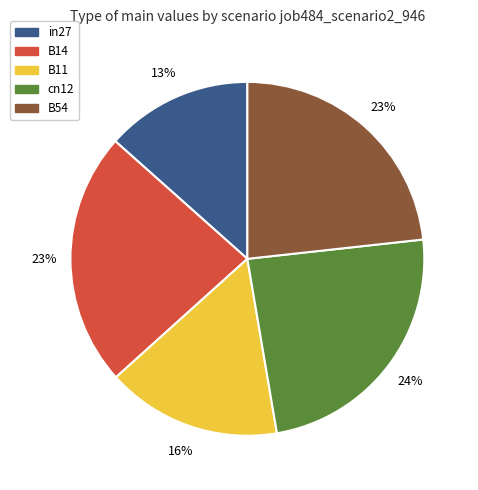

True or false: cn12 accounts for 16% of the total.

False